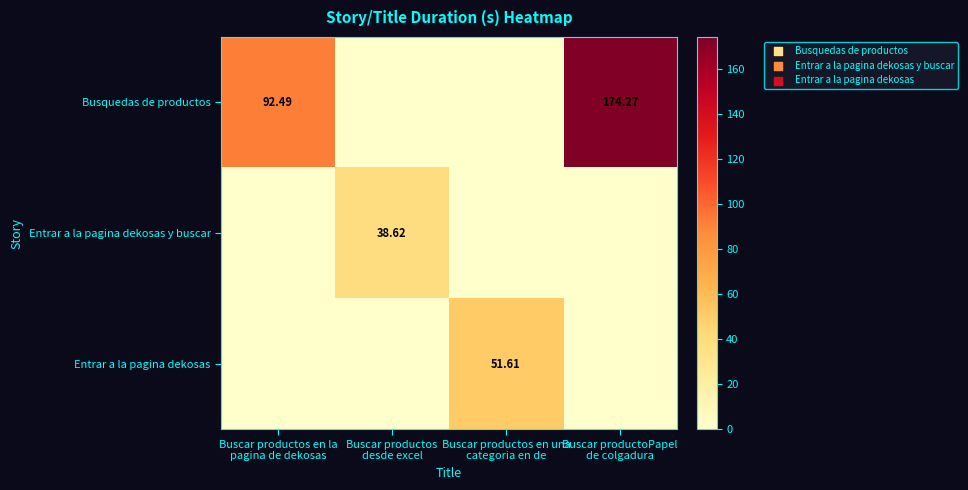

At how many categories does at least one series exceed 119?

1